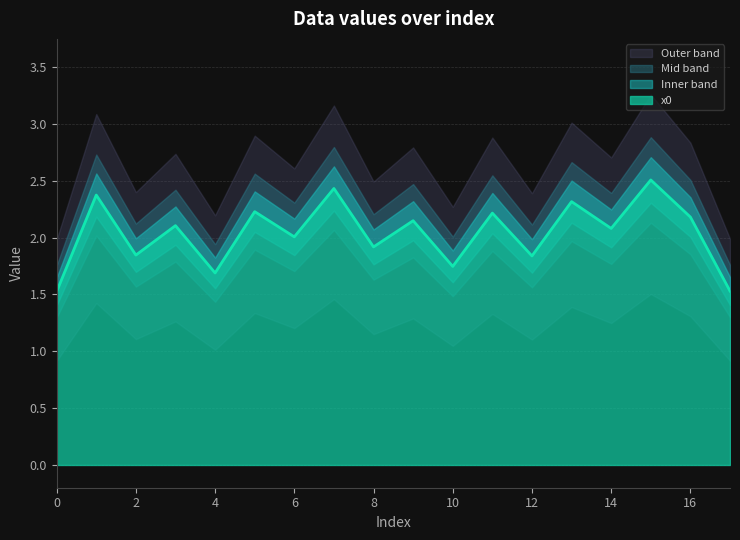

The x0 series shows 1.1 at 14. True or false?

False